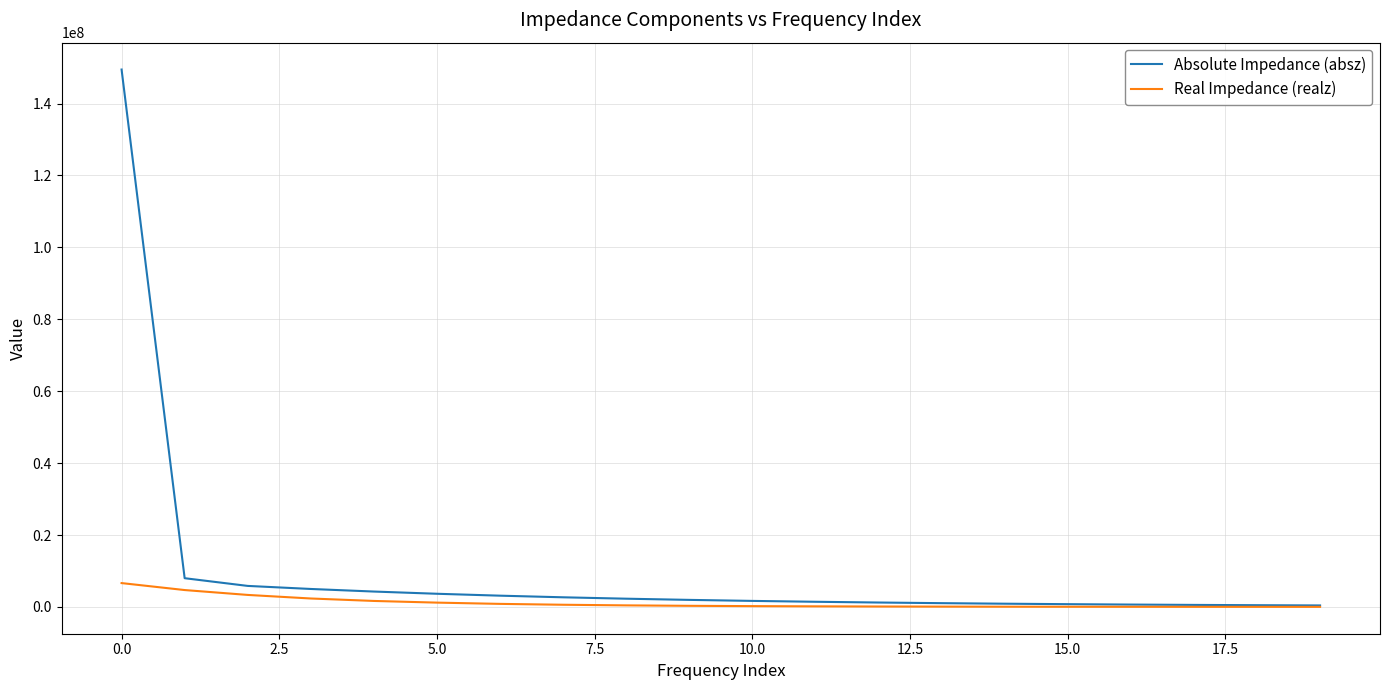

List the series in order of their peak value, highest first.

Absolute Impedance (absz), Real Impedance (realz)